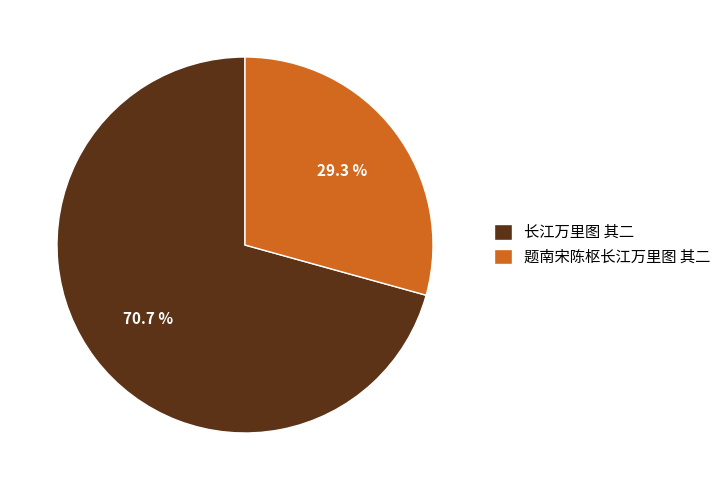

Which category has the smallest portion of the pie?

题南宋陈枢长江万里图 其二